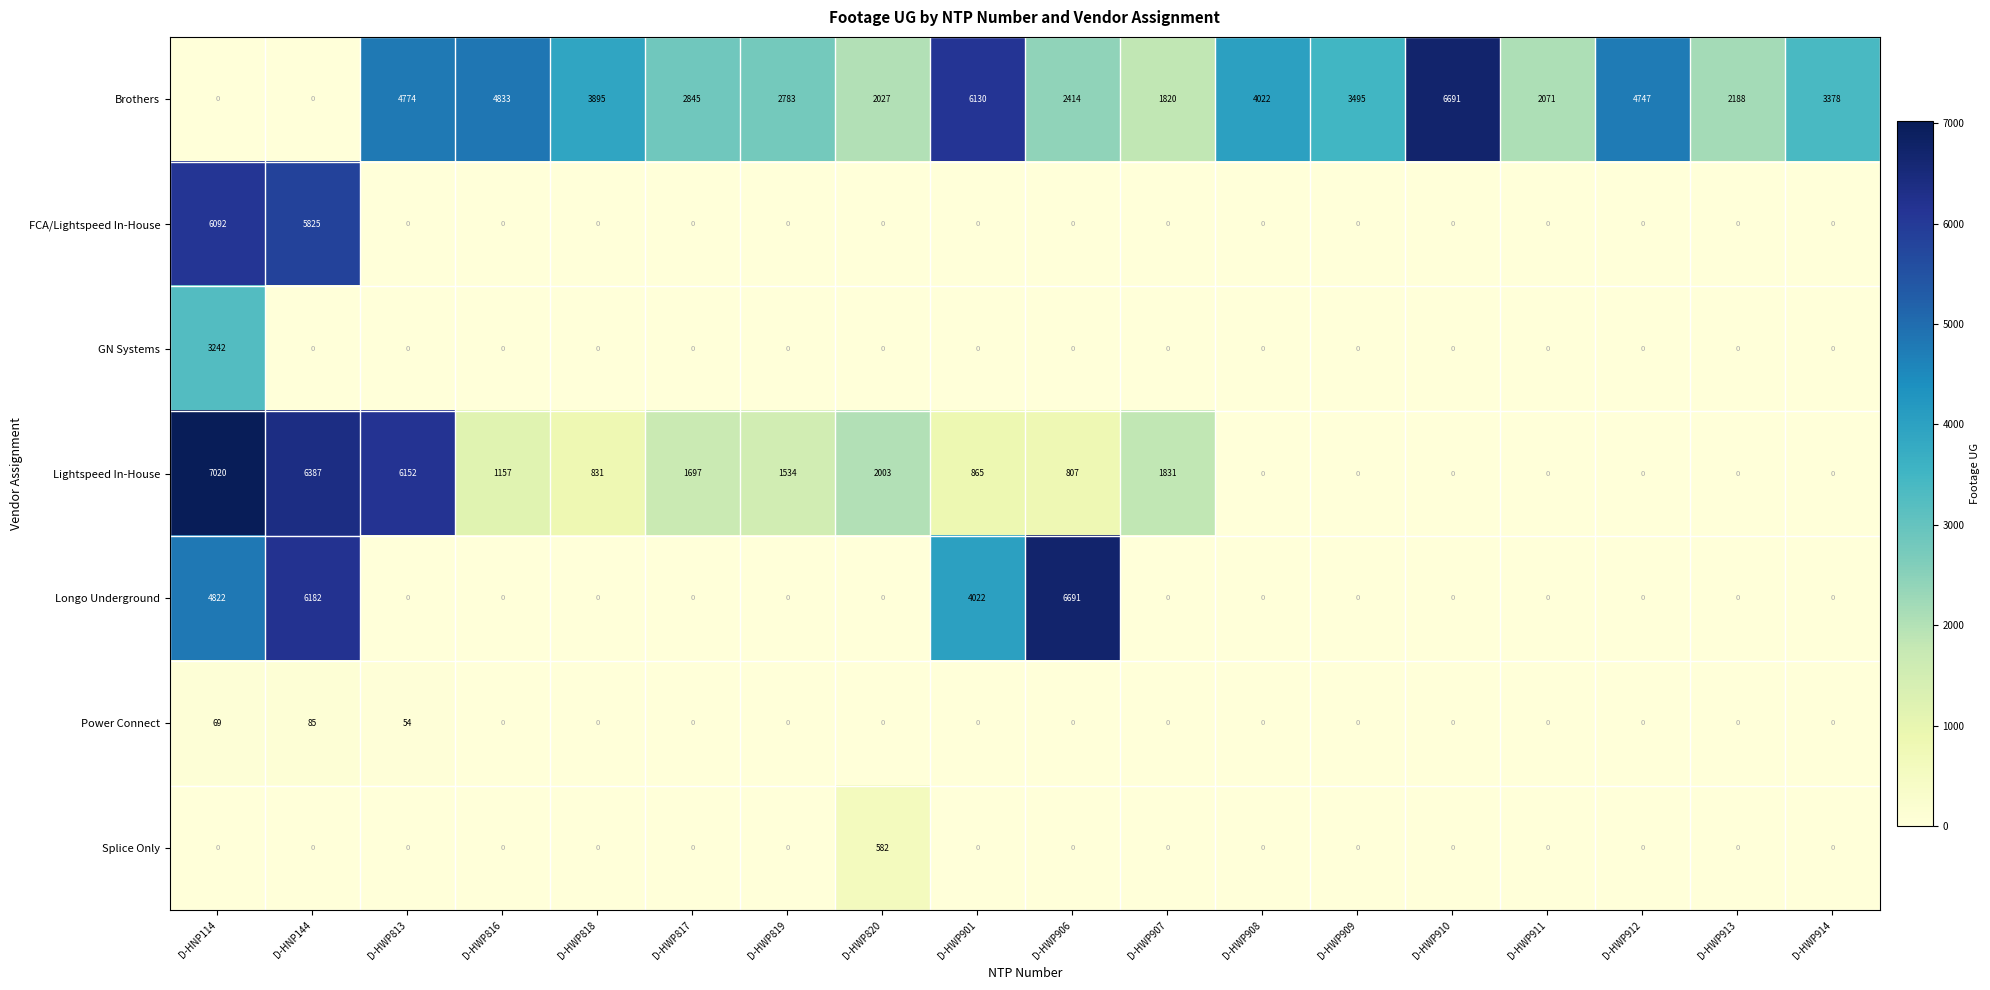

How many series are shown in this chart?

7